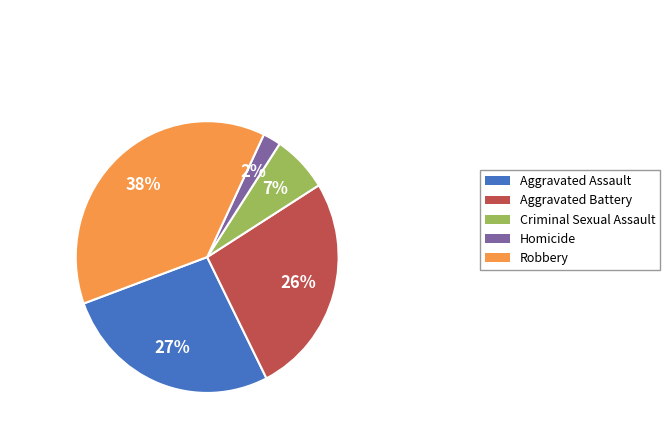

To the nearest percent, what portion does Homicide represent?

2%